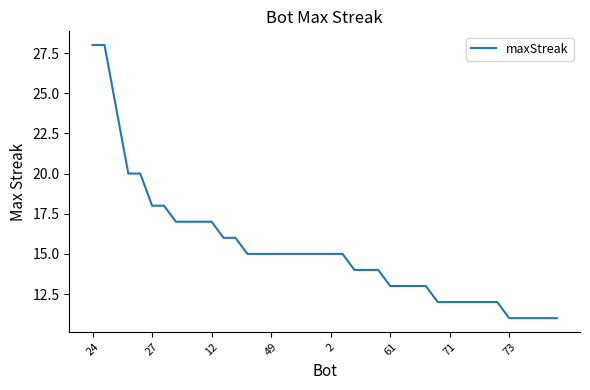

Reading left to right, what are all the values shown in this chart?

28	28	24	20	20	18	18	17	17	17	17	16	16	15	15	15	15	15	15	15	15	15	14	14	14	13	13	13	13	12	12	12	12	12	12	11	11	11	11	11